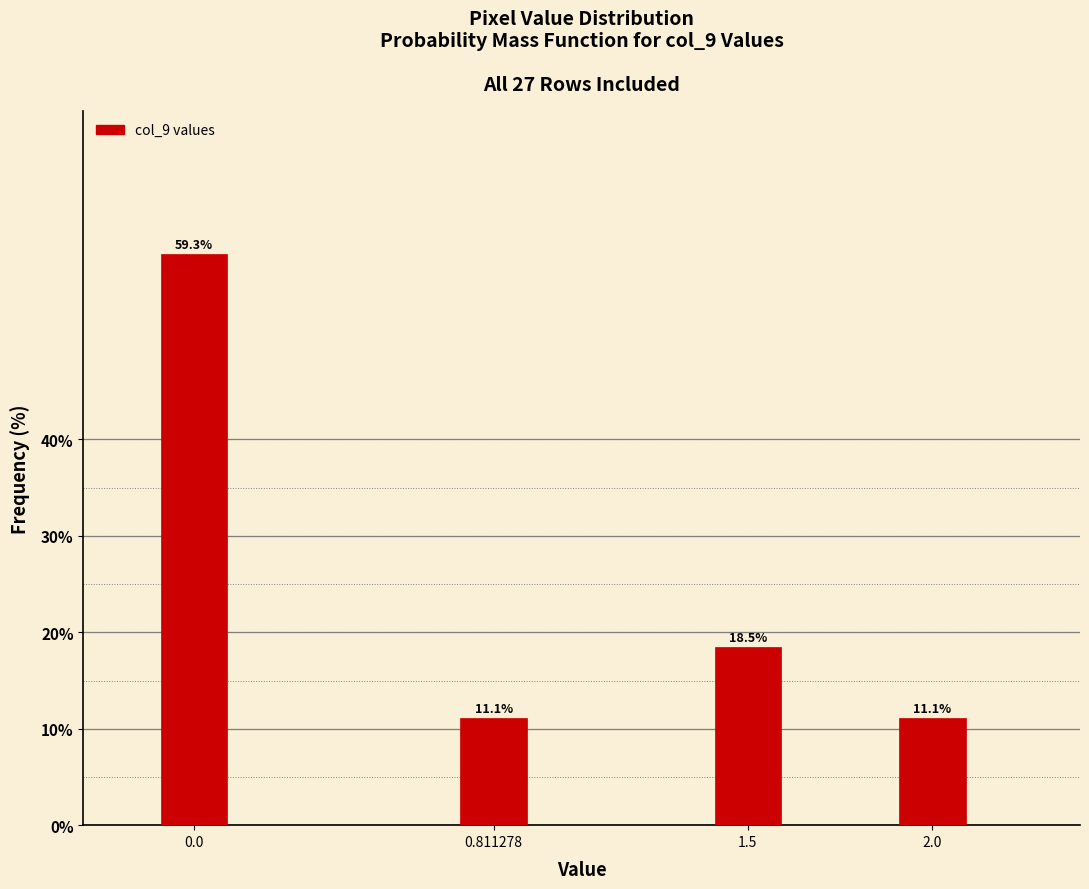

Reading left to right, list all the values displayed in this chart.

0.0=59.3	0.811278=11.1	1.5=18.5	2.0=11.1